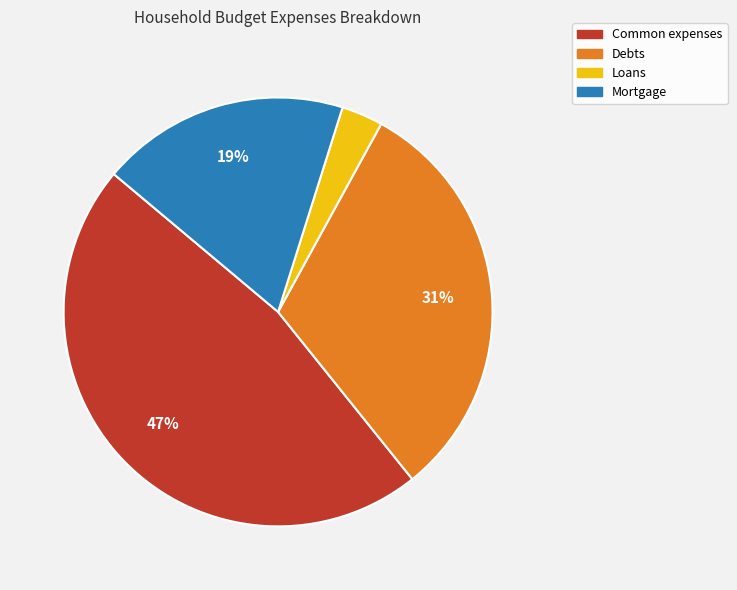

To the nearest percent, what portion does Mortgage represent?

19%